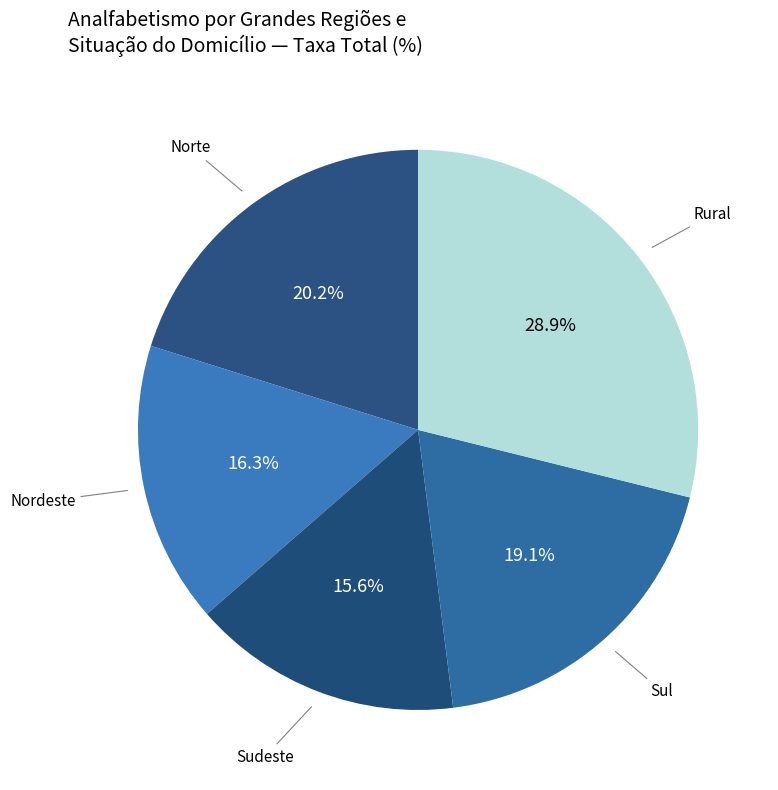

Count the number of slices in the pie.

5